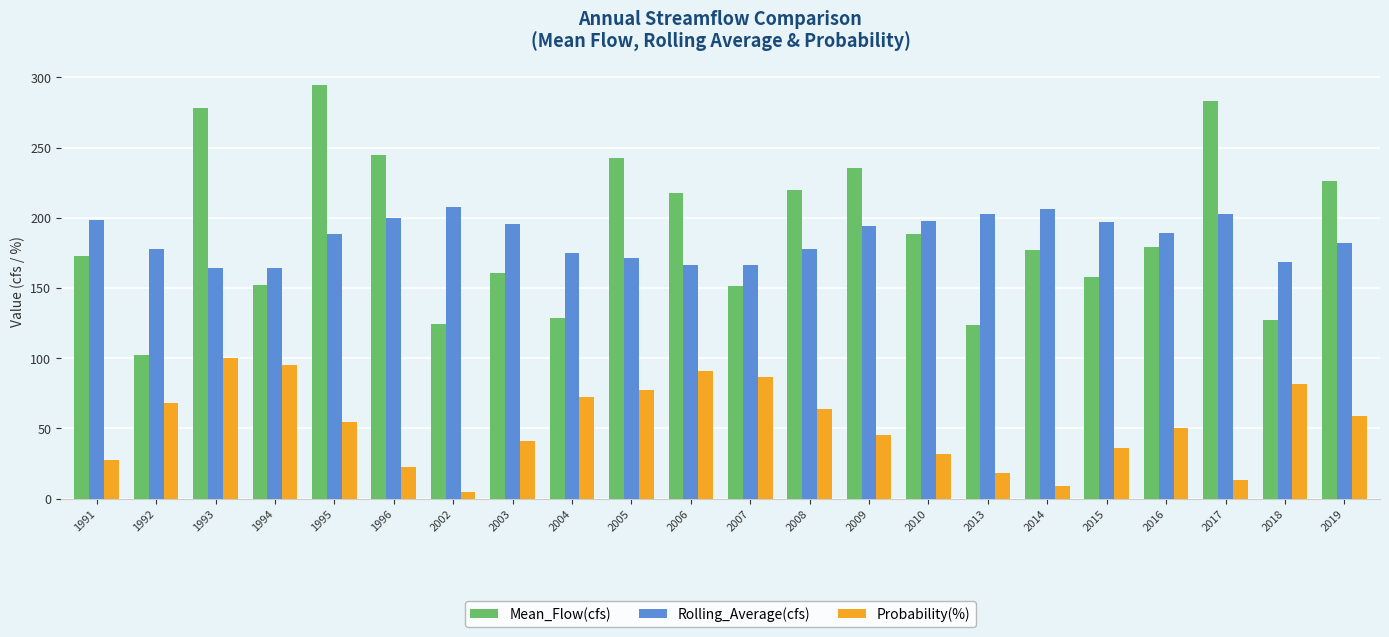

How many bars are there in total?

66